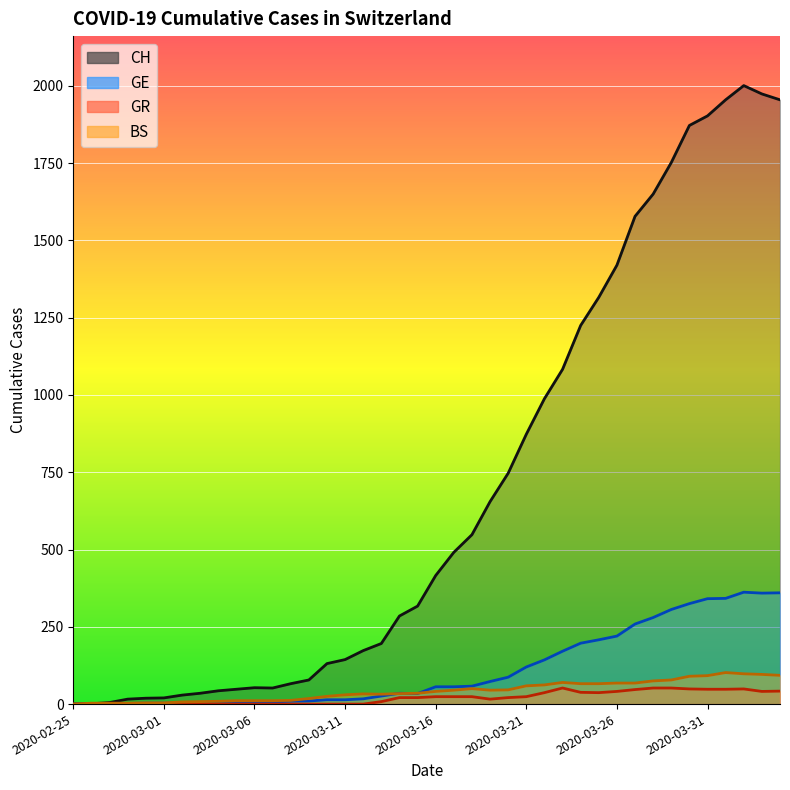

Rank the series at 2020-03-29 from highest to lowest value.

CH, GE, BS, GR